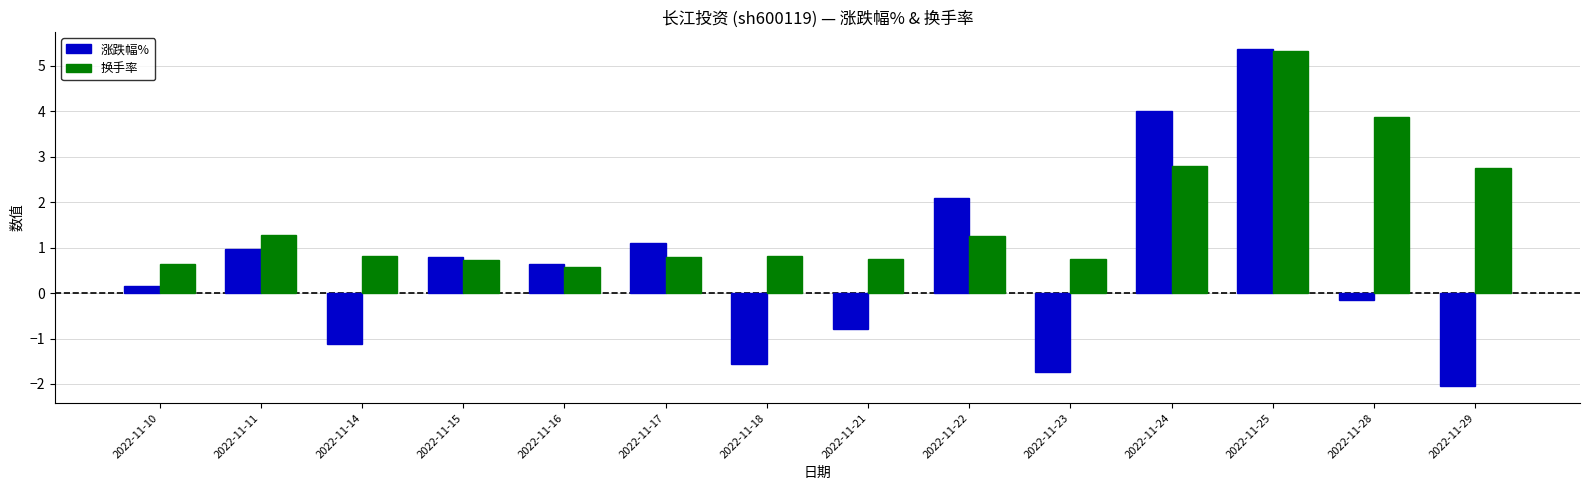

At which category is the sum across all series the highest?

2022-11-25